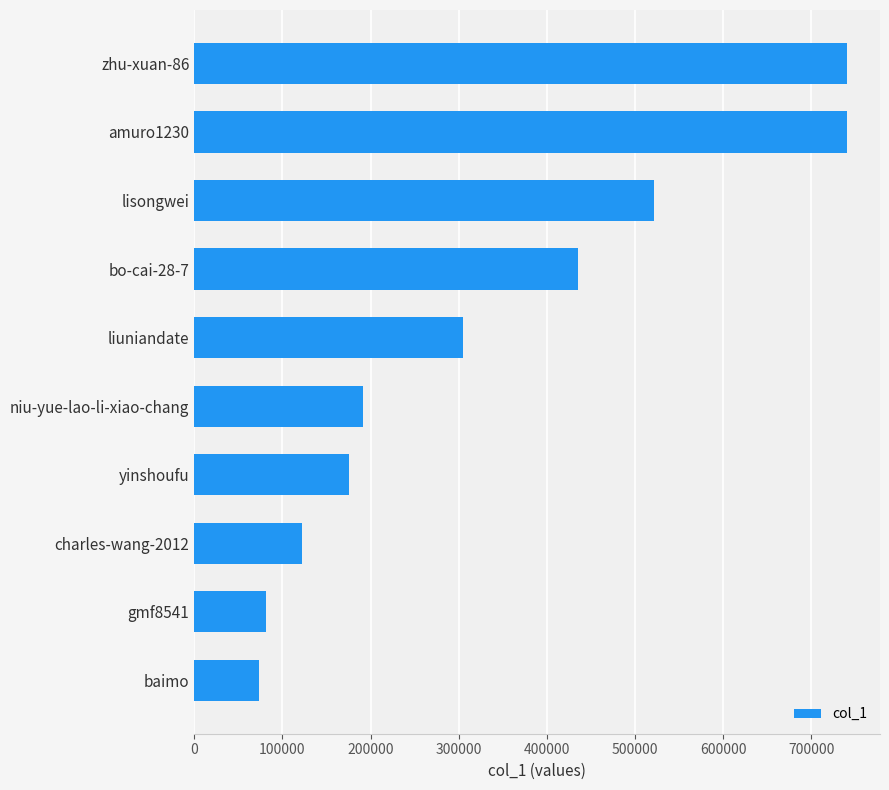

Are the bars horizontal?

Yes